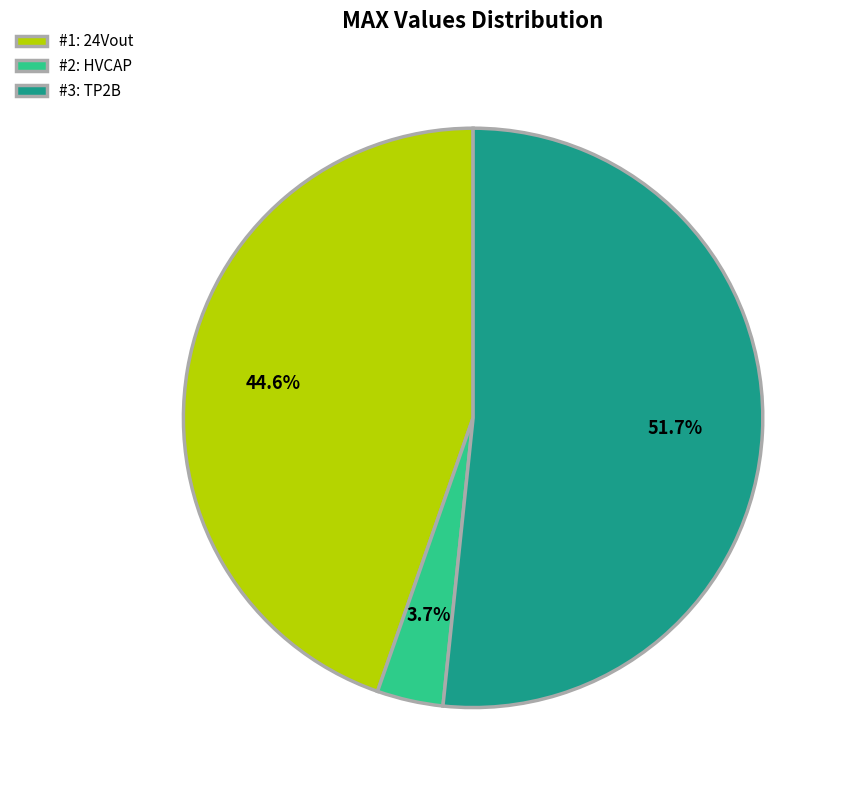

Which category accounts for the majority?

#3: TP2B